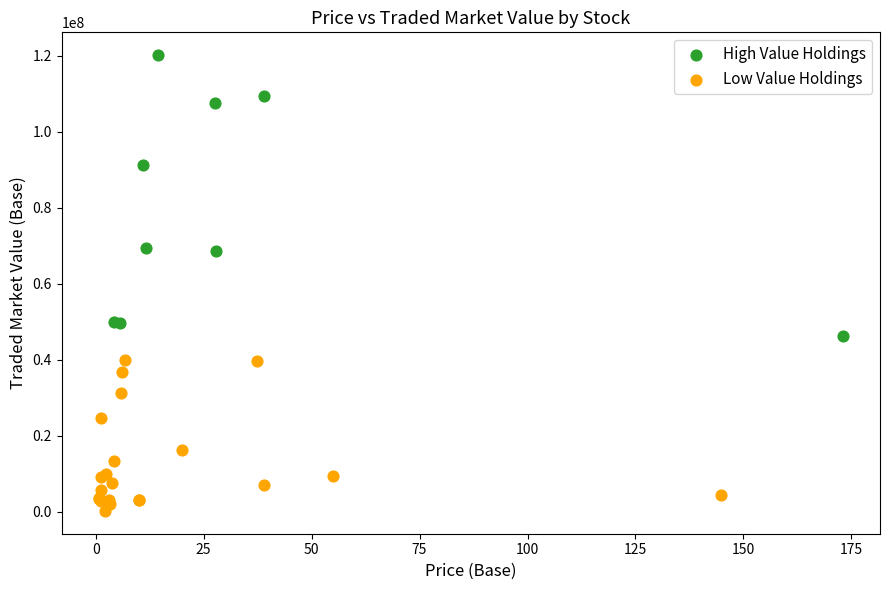

Which series reaches the maximum Y coordinate?

High Value Holdings